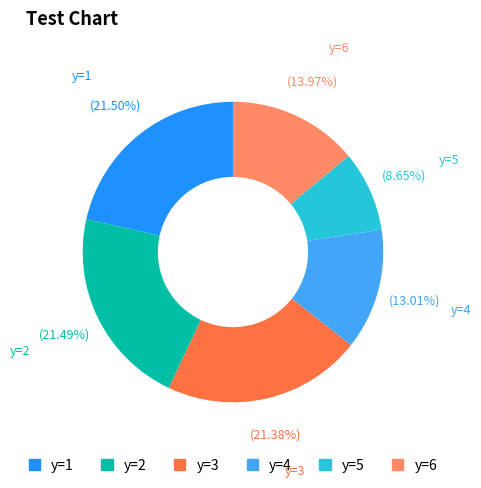

Which slice is the smallest?

y=5